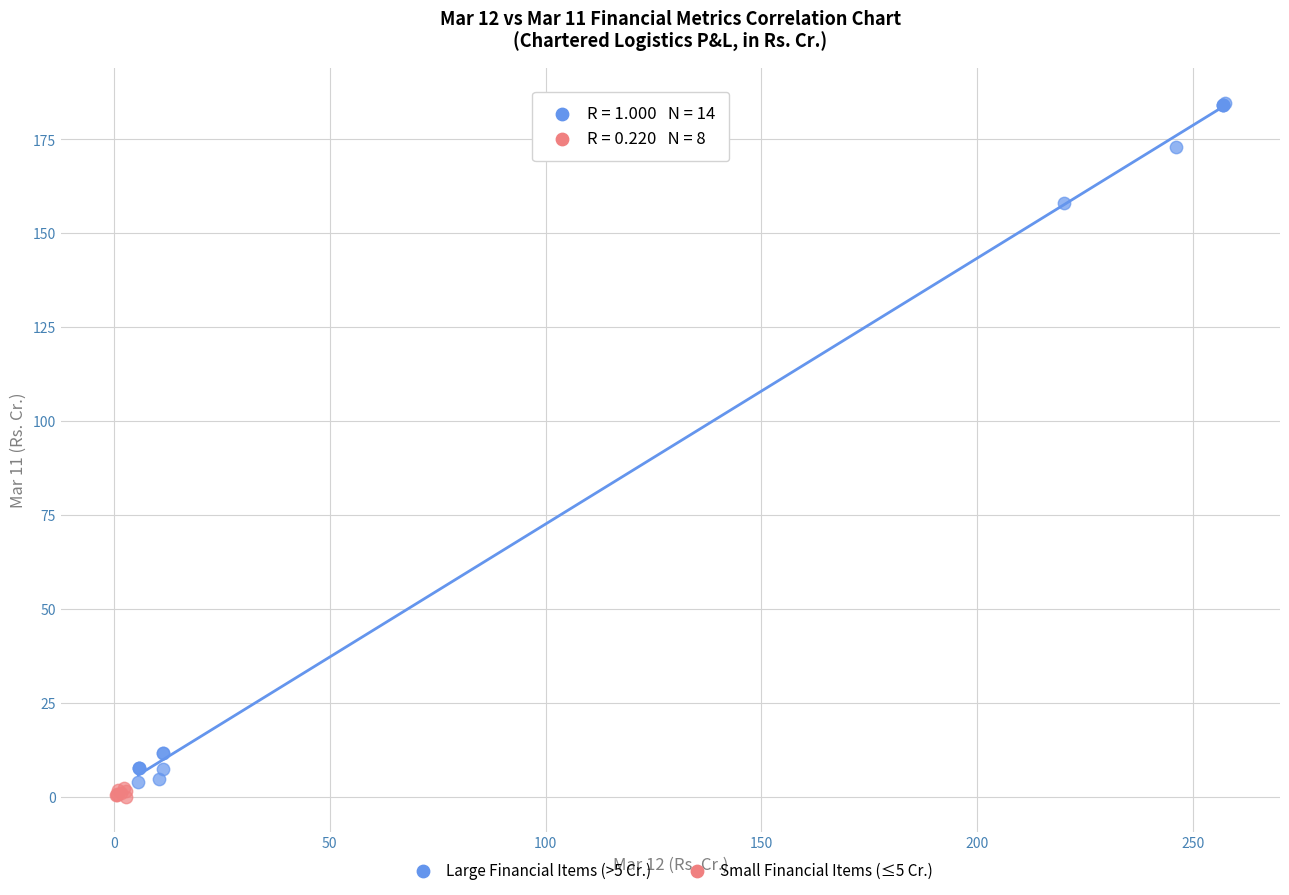

Which series contains the highest Y value?

Large Financial Items (>5 Cr.)